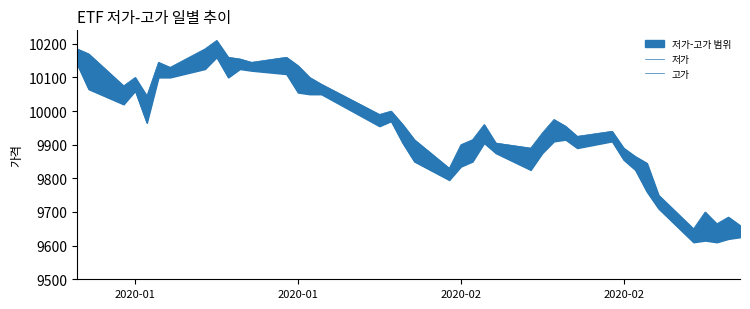

How many data points in 저가 are above 9910?

19